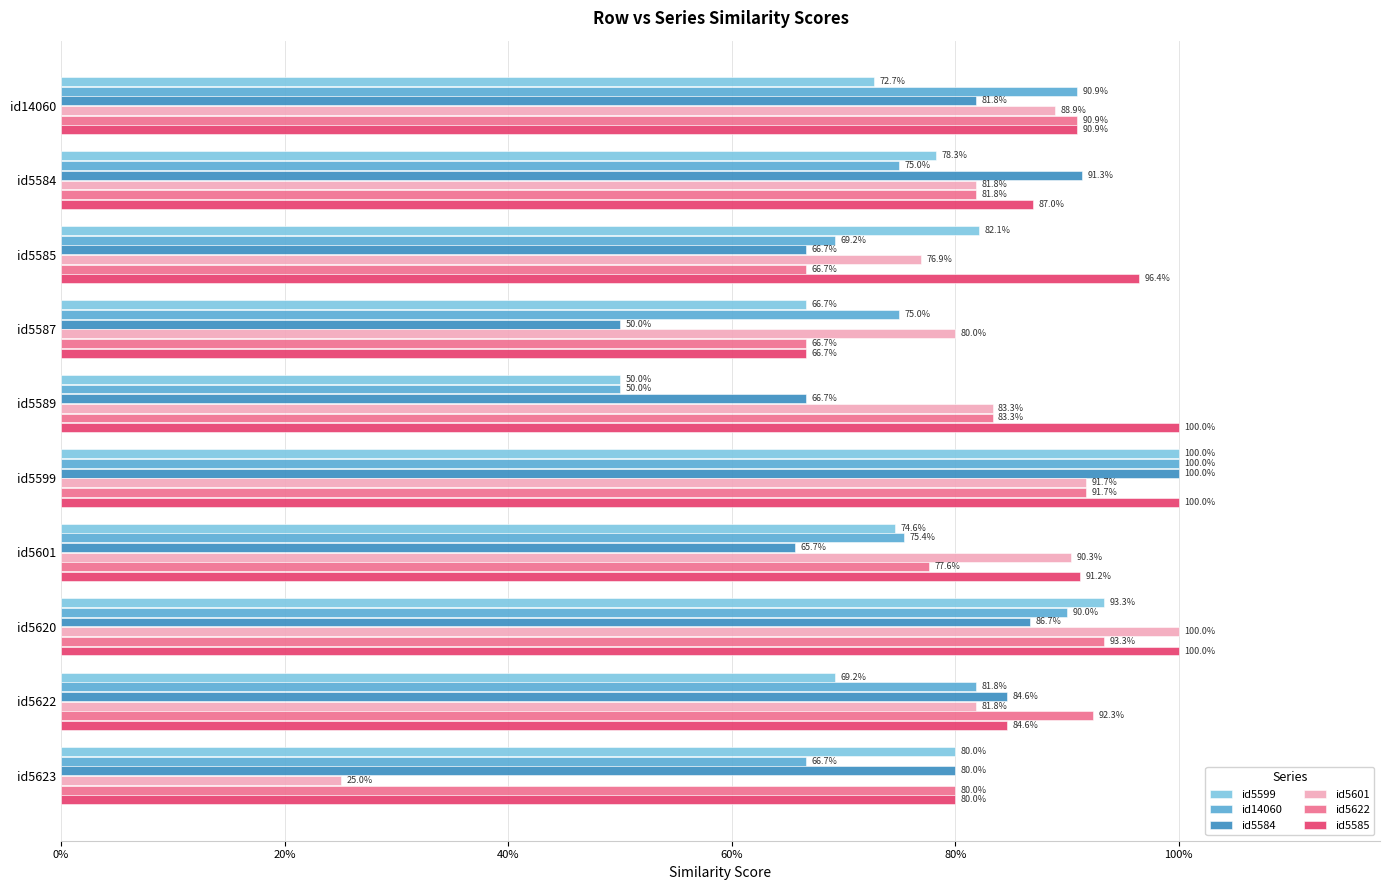

What are all the series names shown in the legend?

id5599, id14060, id5584, id5601, id5622, id5585